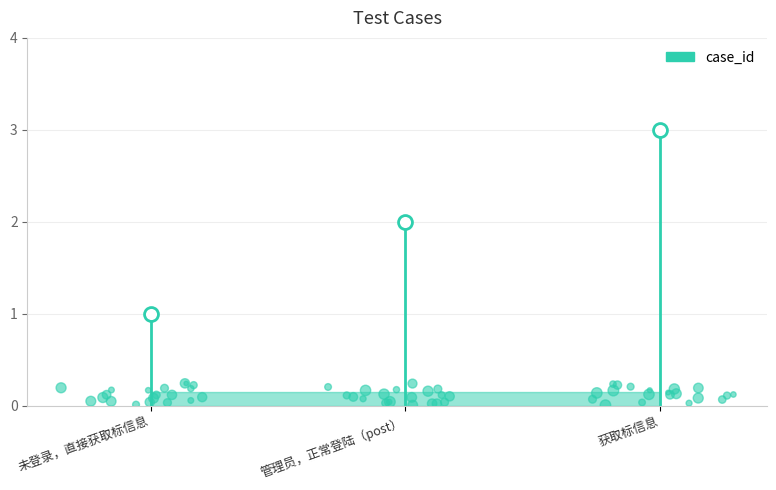

Between 未登录，直接获取标信息 and 获取标信息, which is larger?

获取标信息